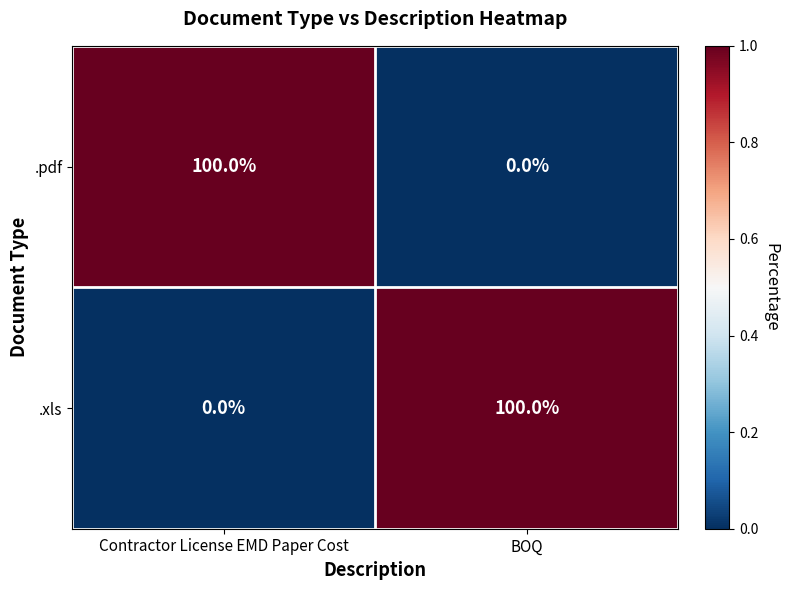

The value of .pdf at BOQ is -53. True or false?

False